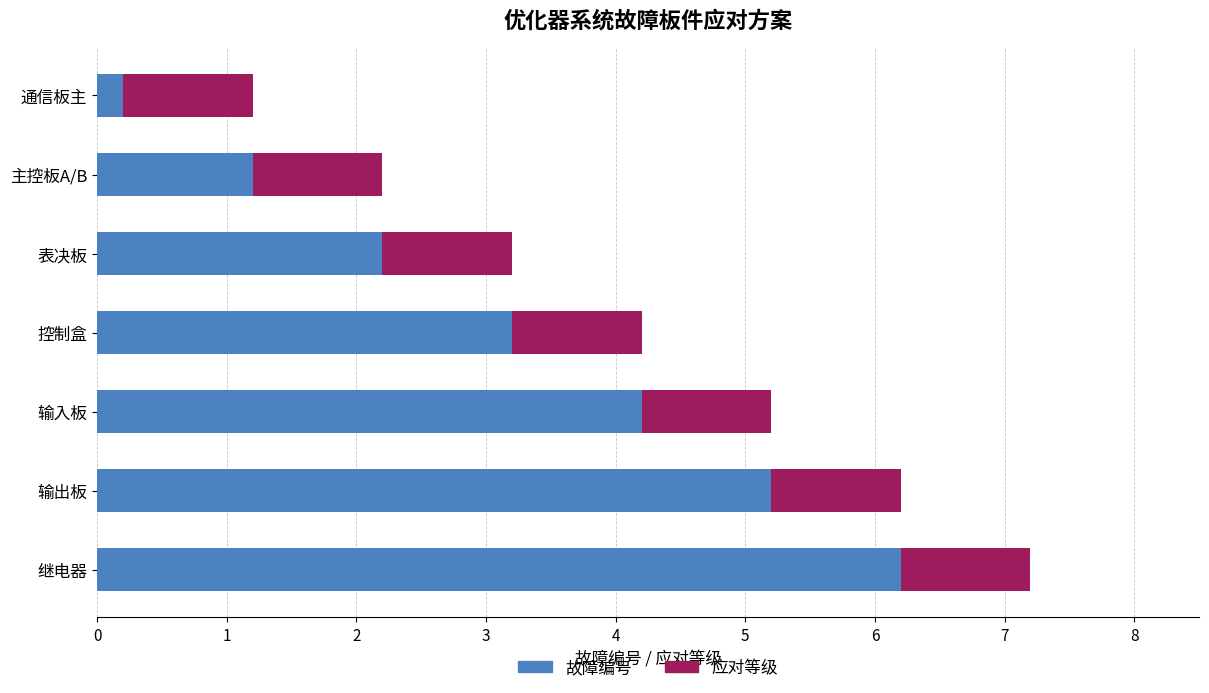

Which has a higher value, 控制盒 or 继电器?

继电器